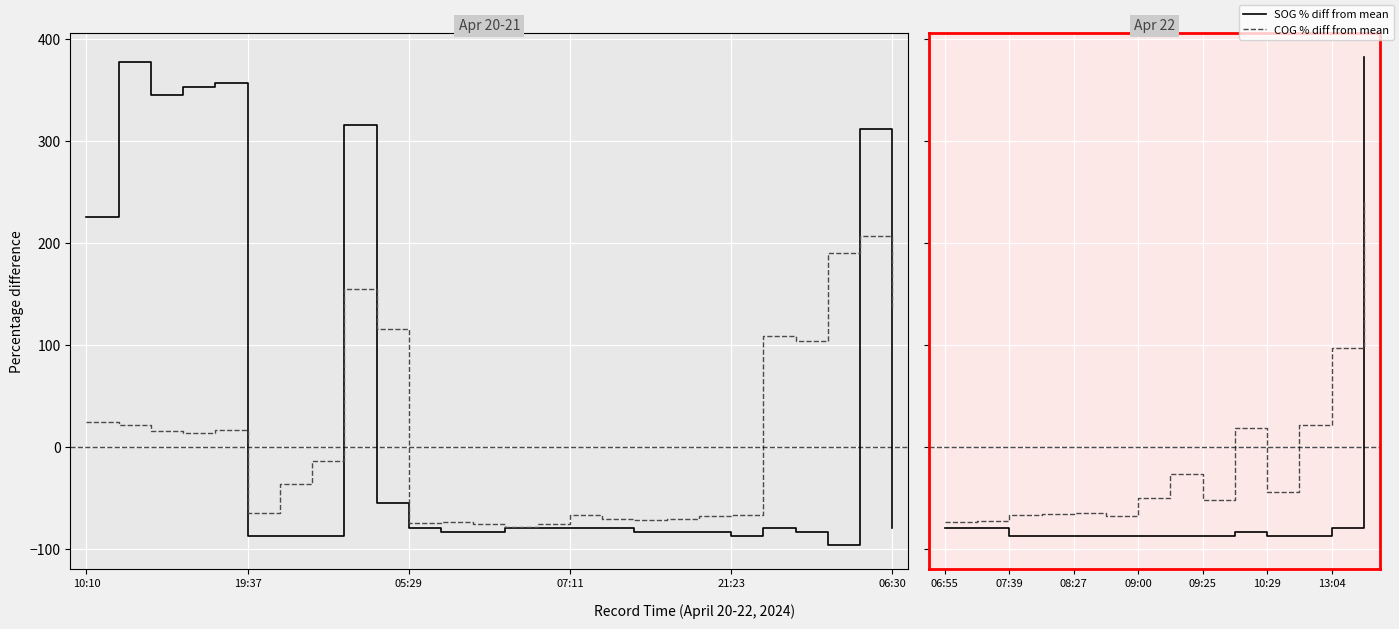

List the series in order of their peak value, highest first.

SOG % diff, COG % diff